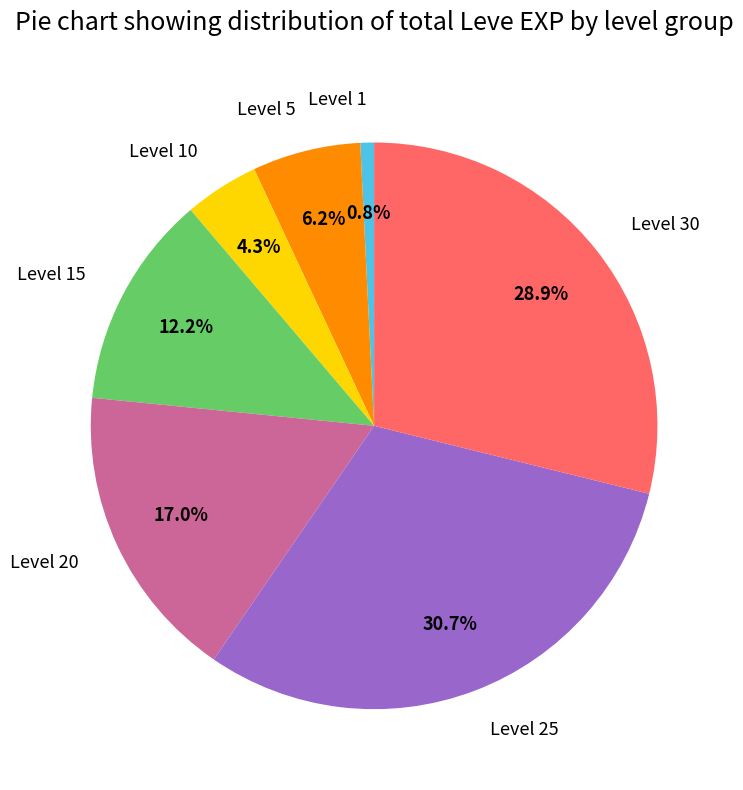

Rank the categories by value from highest to lowest.

Level 25, Level 30, Level 20, Level 15, Level 5, Level 10, Level 1